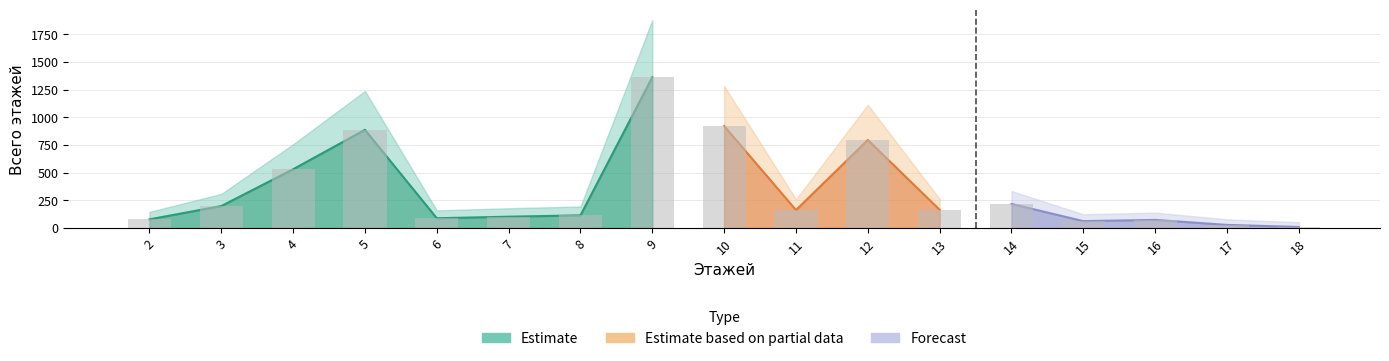

Which label corresponds to the largest value in the chart?

9